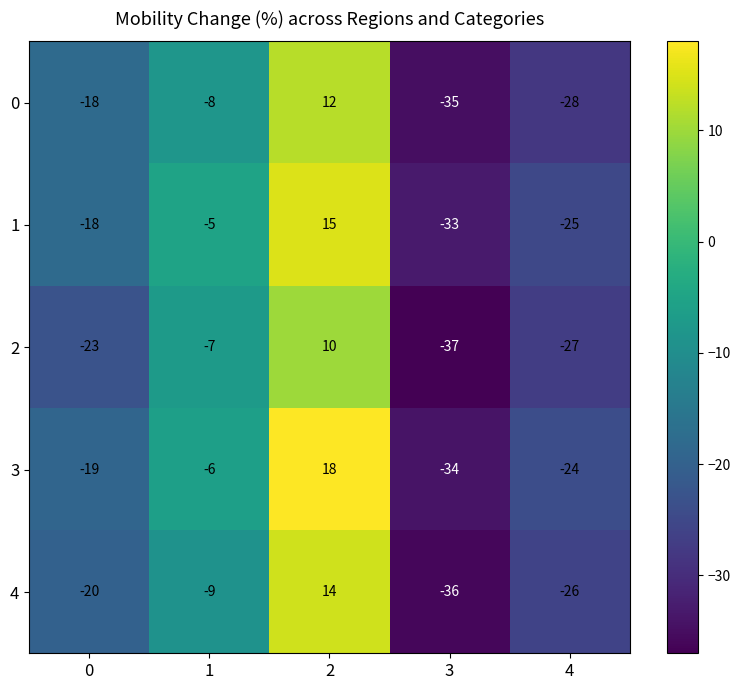

What is the maximum value shown in the chart?

18